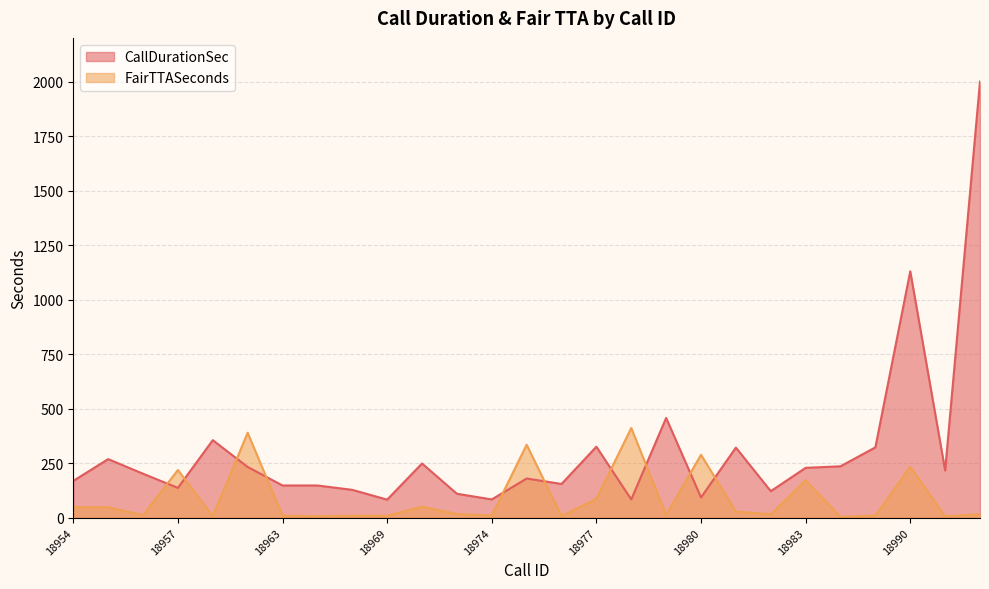

At which category is the sum across all series the highest?

18993